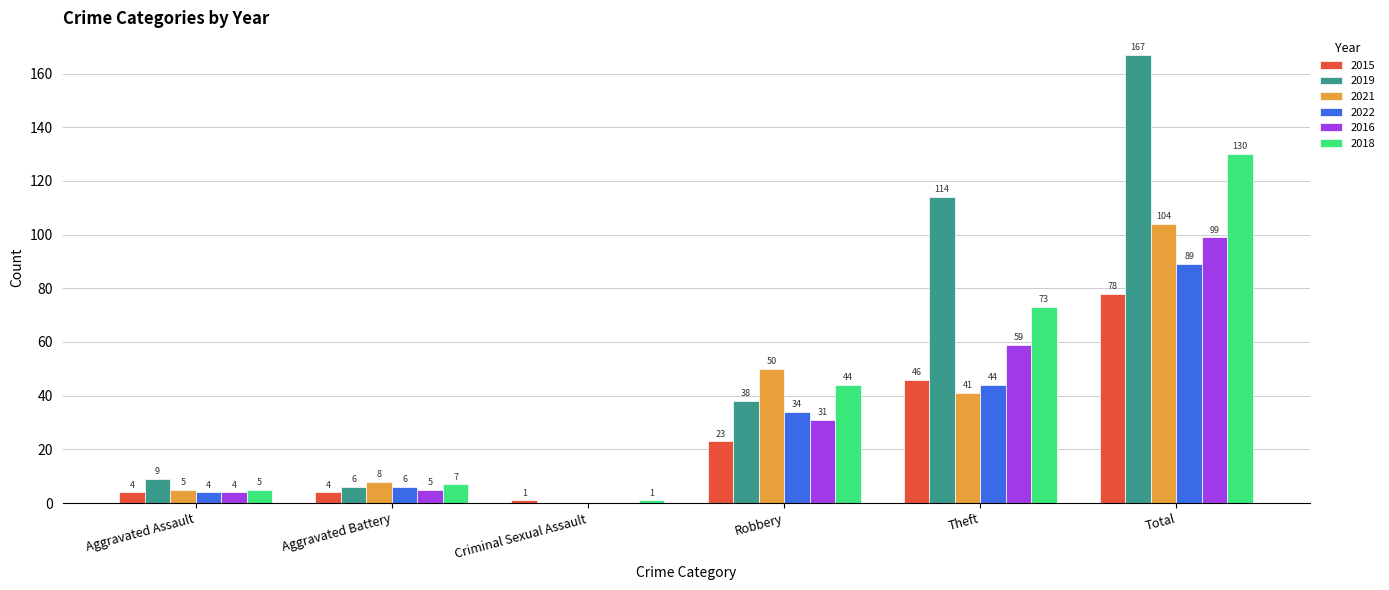

The 2022 series shows 0 at Criminal Sexual Assault. True or false?

True